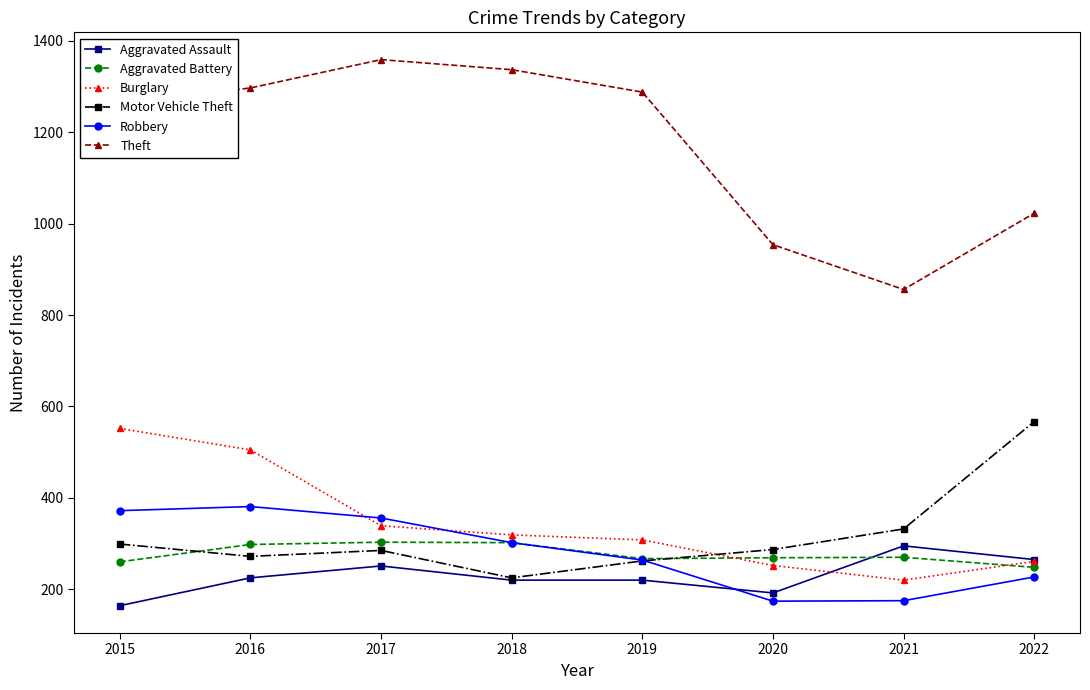

Where is the first local minimum for Burglary?

2021